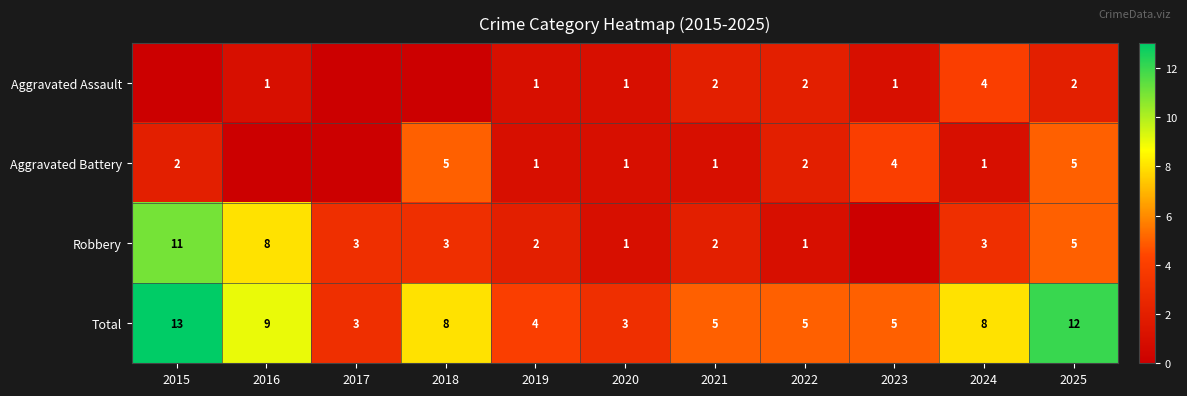

What is the difference between the second highest and second lowest values in the Total series?

9